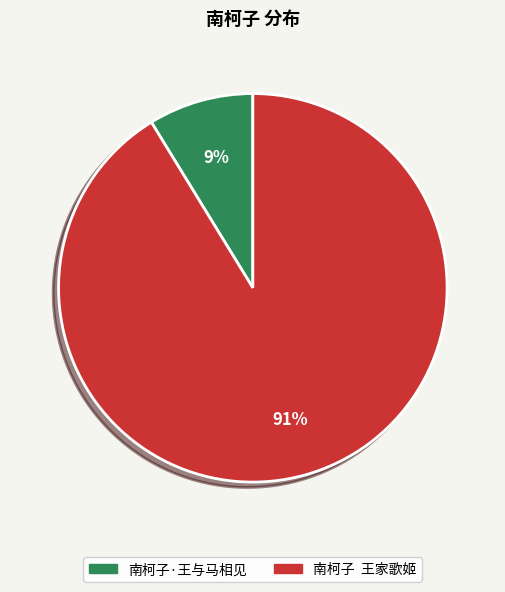

What percentage is the 南柯子·王与马相见 slice, to the nearest percent?

9%